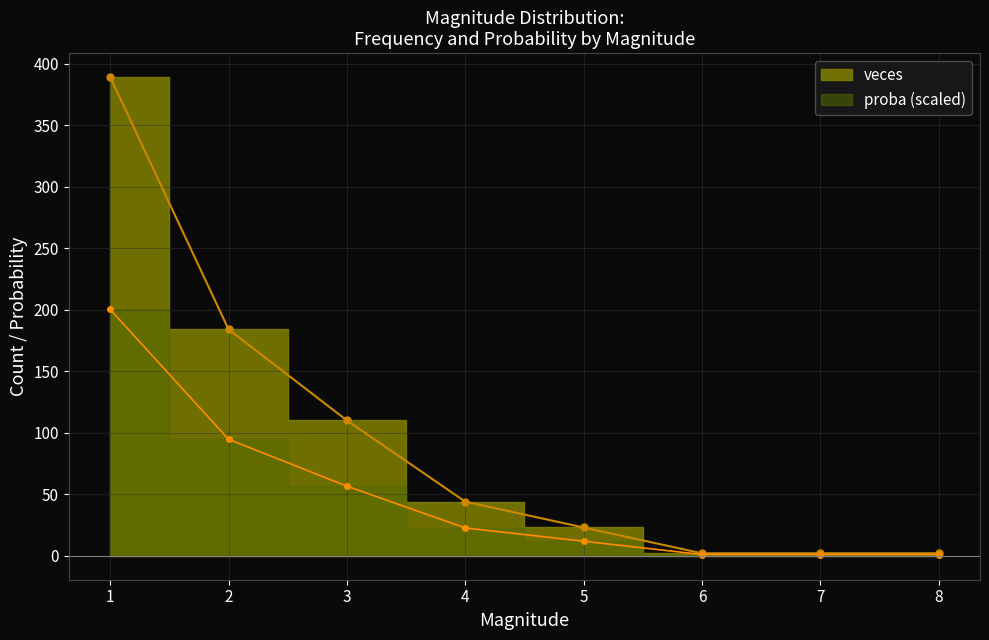

What is the average value of the proba series?

48.6